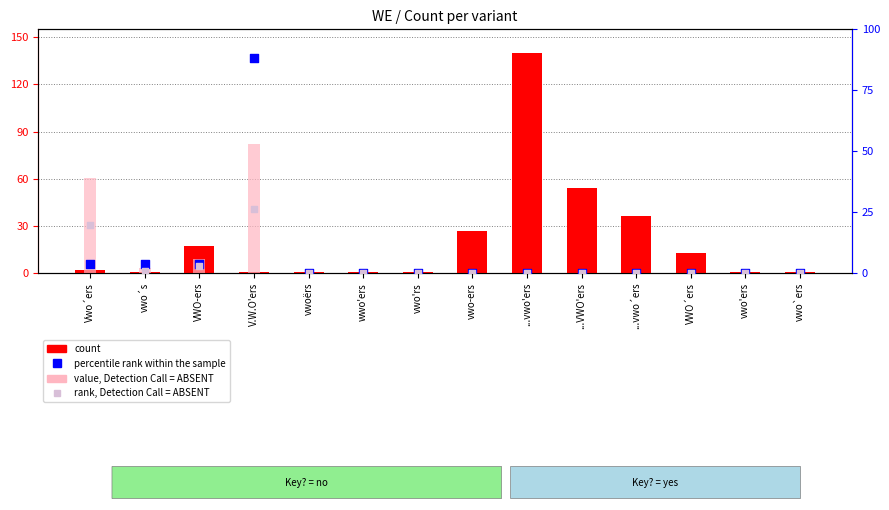

What is the total value across all series at V.W.O'ers?

168.6